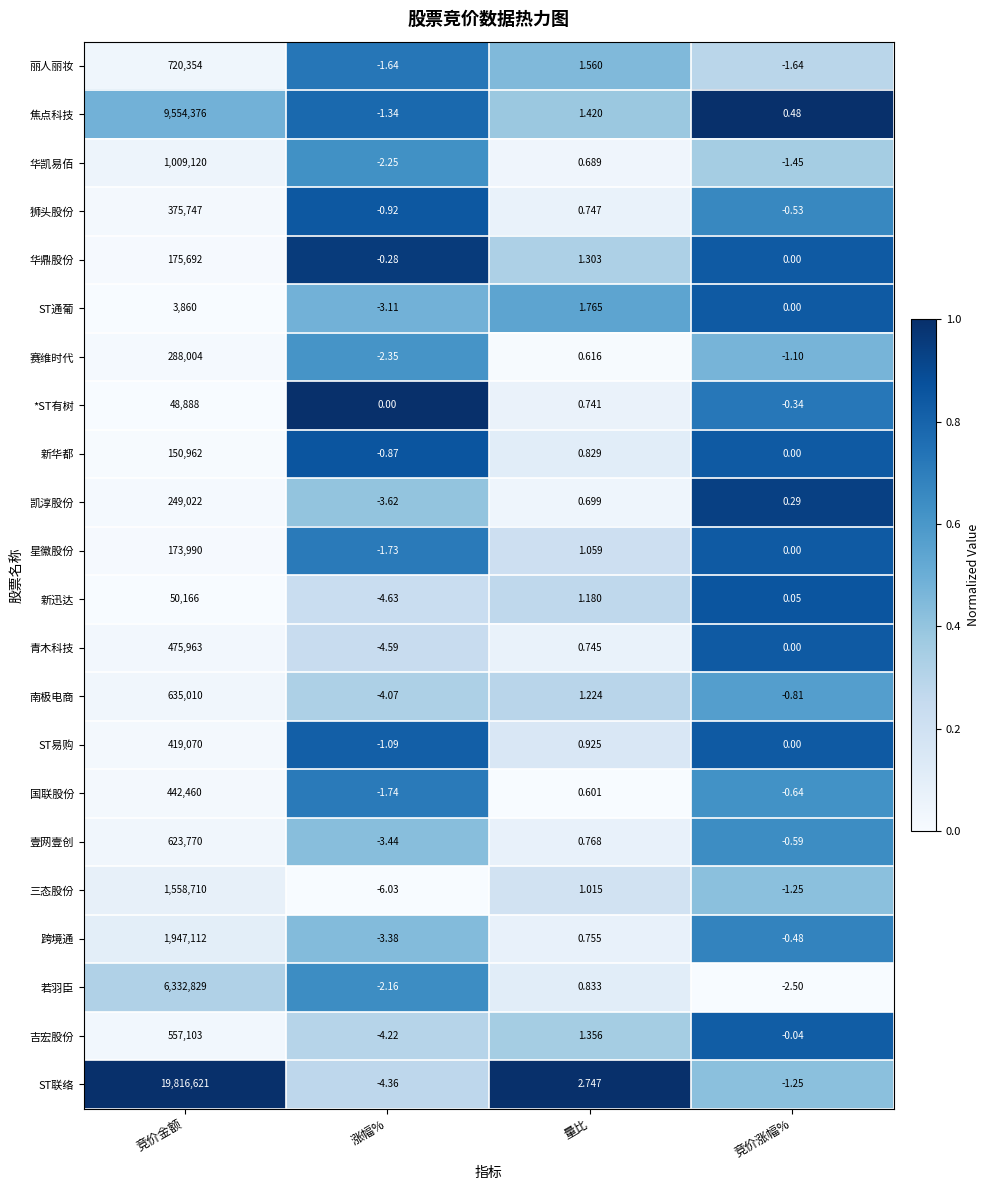

At which category is the sum across all series the highest?

竞价金额